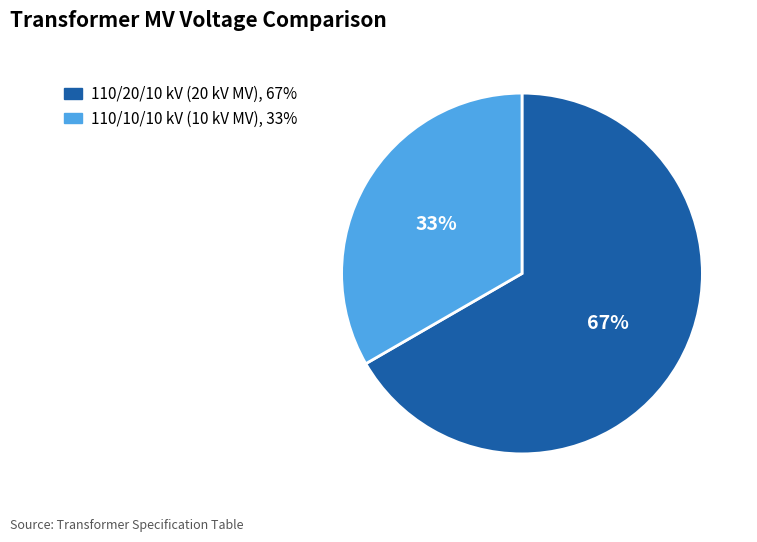

Is there any slice that represents more than half of the pie?

Yes